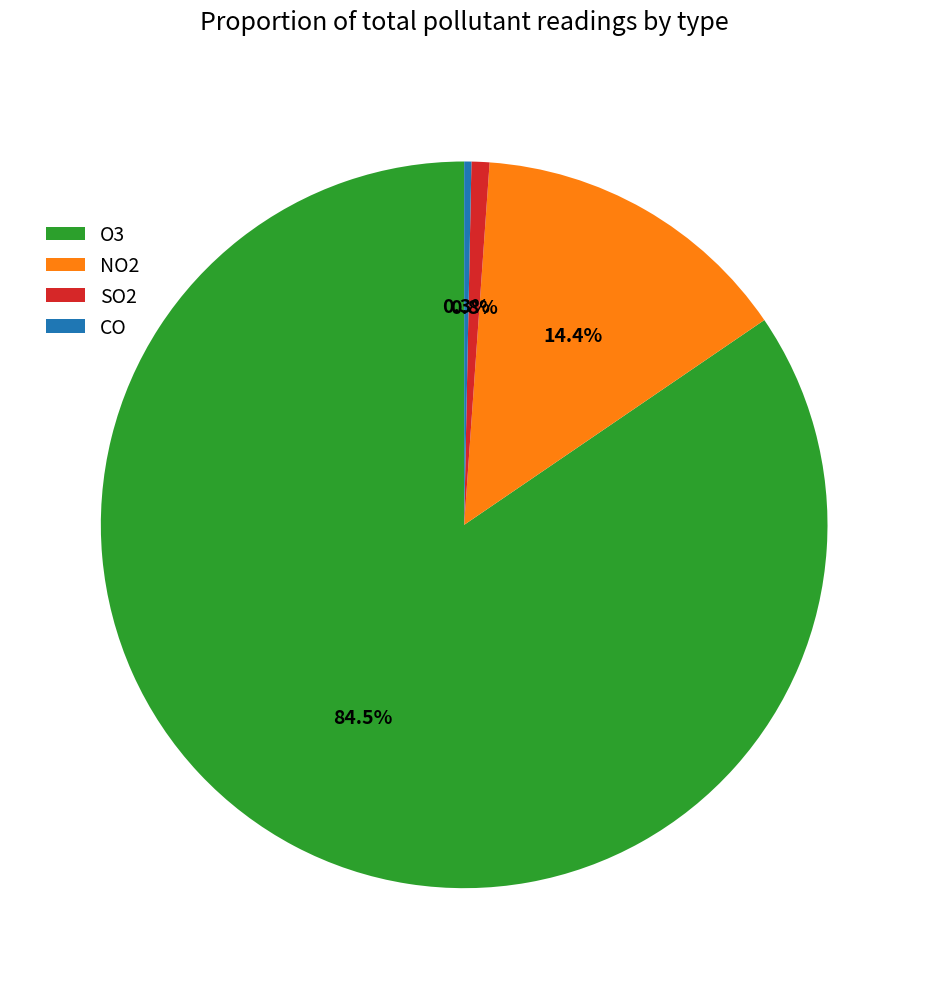

Which has a higher value, O3 or NO2?

O3